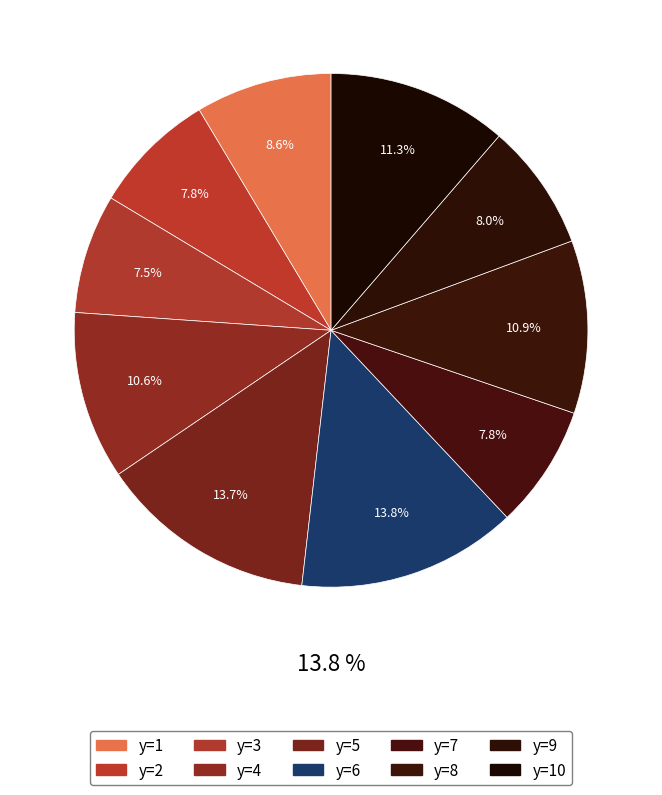

Combined, do y=7 and y=6 account for over 50%?

No